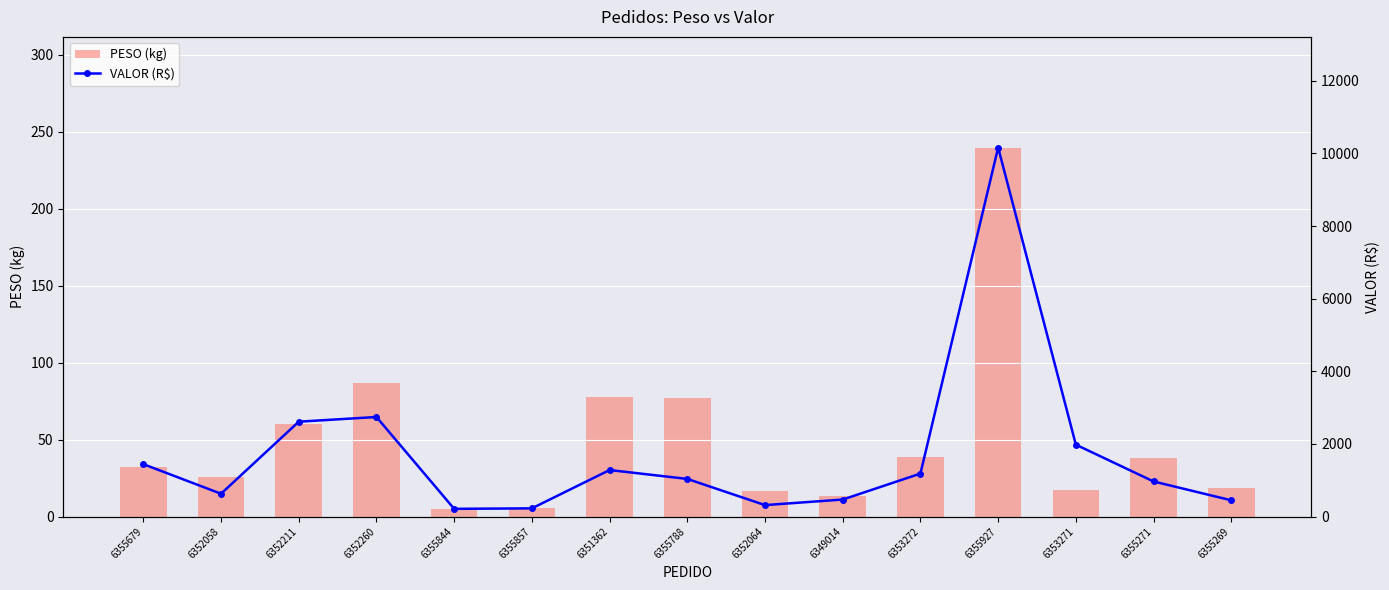

How many data points does each series have?

15